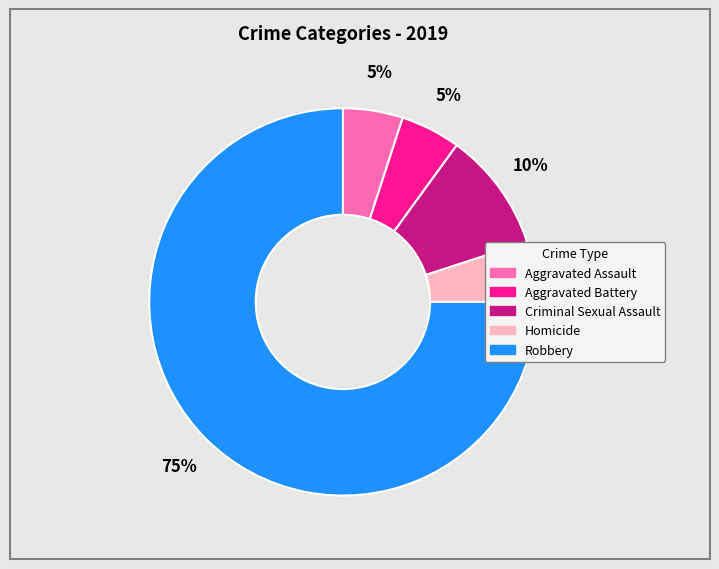

Is it true that Criminal Sexual Assault is 21% of the pie?

False